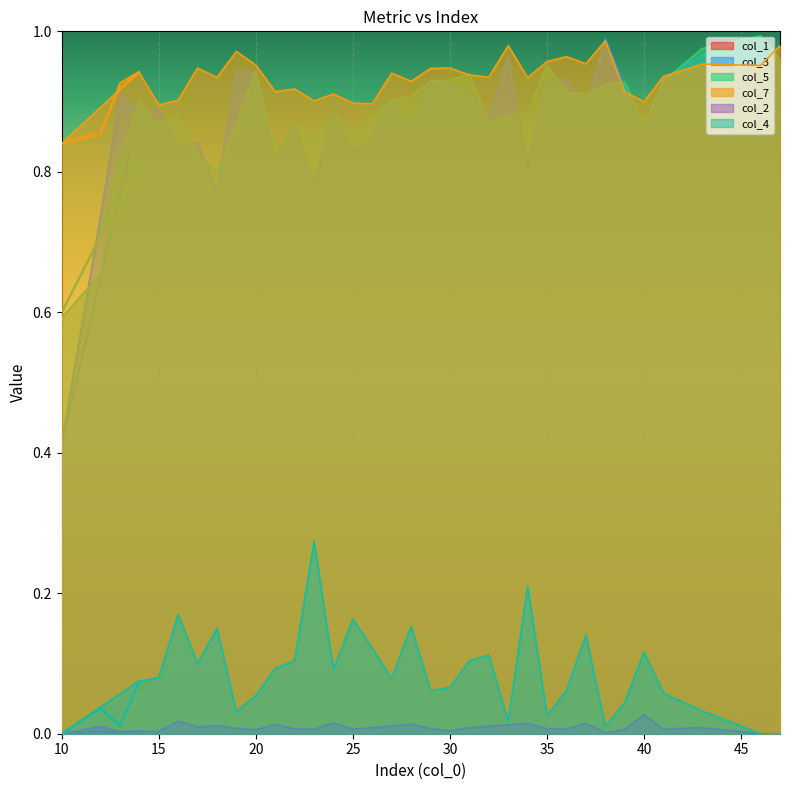

What is the sum of all col_2 values?

0.3